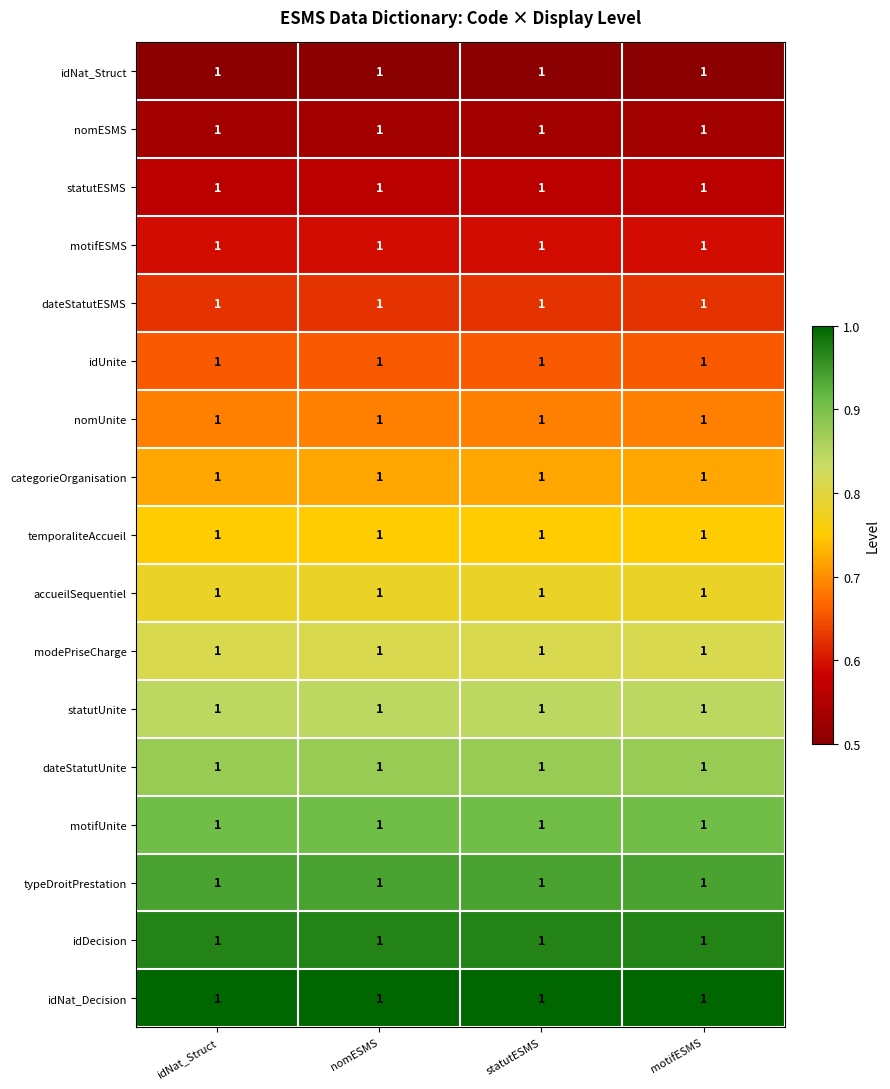

Which has a higher value, statutESMS or nomESMS?

statutESMS